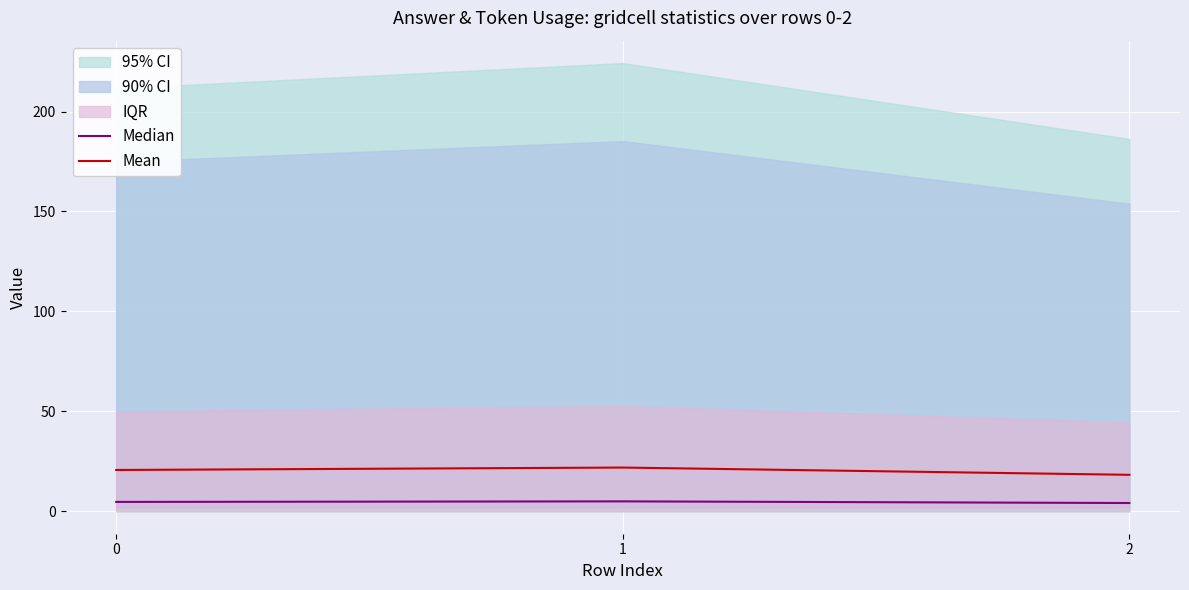

What is the smallest value displayed?

4.2